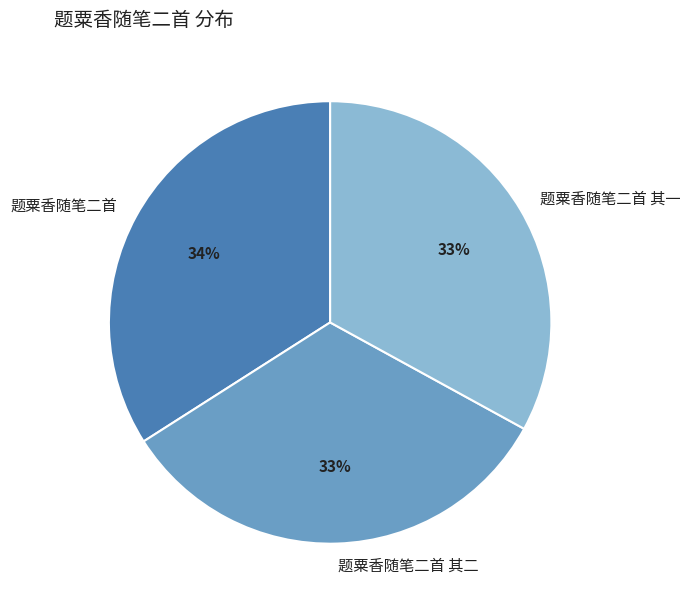

Which has a higher value, 题粟香随笔二首 or 题粟香随笔二首 其二?

题粟香随笔二首